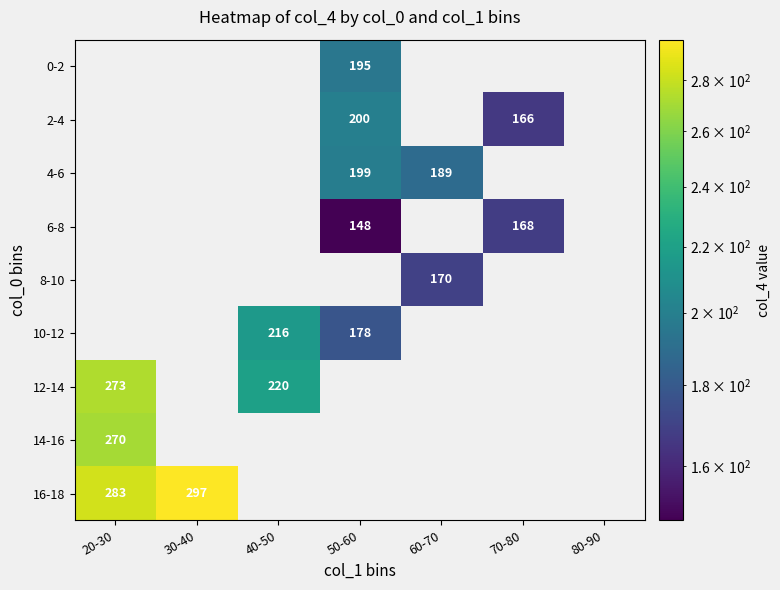

True or false: 4-6 has a value of 46 at 50-60.

False